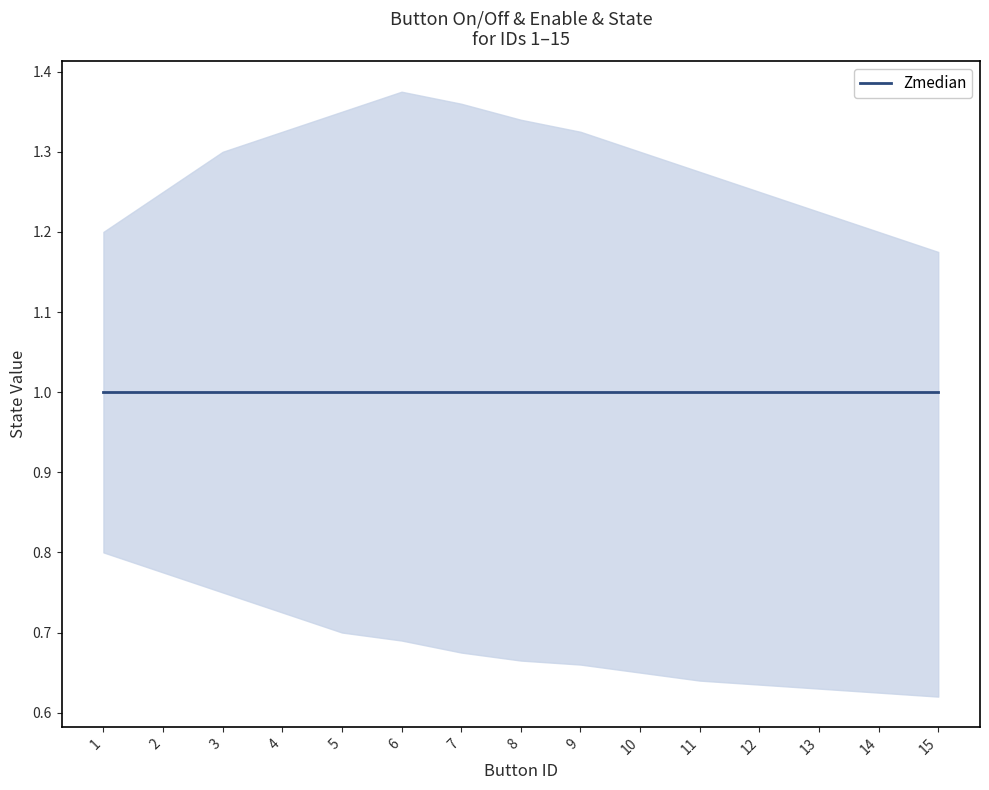

What is the average value of the enable series?

1.0